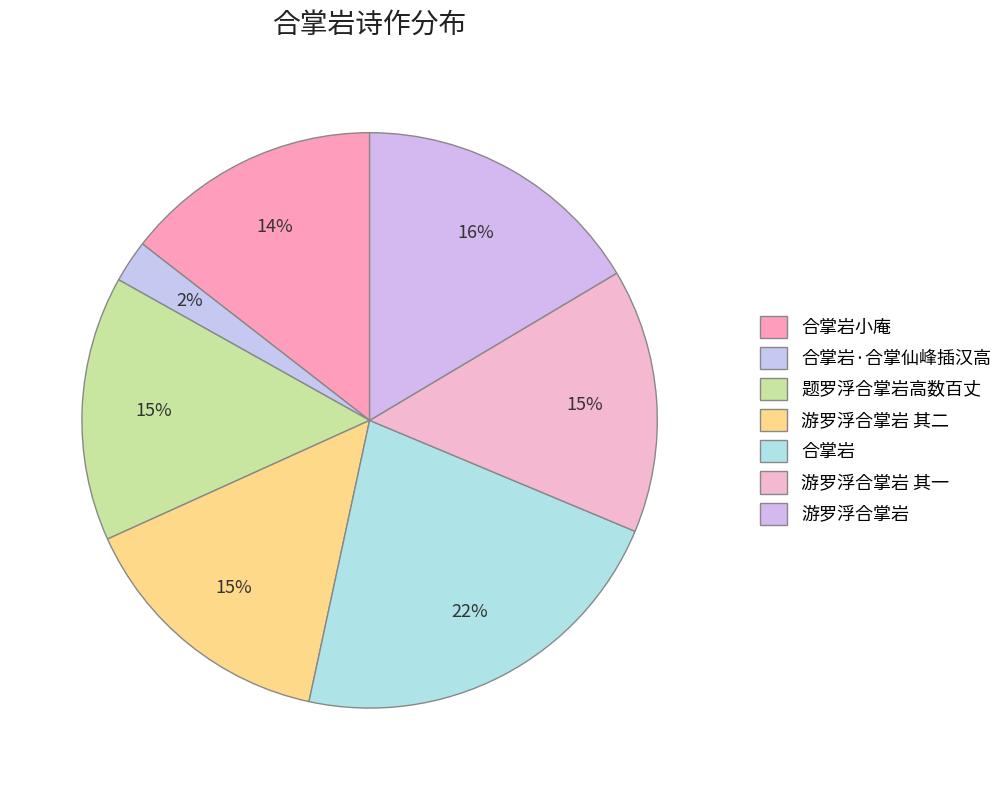

How many slices are in this pie chart?

7